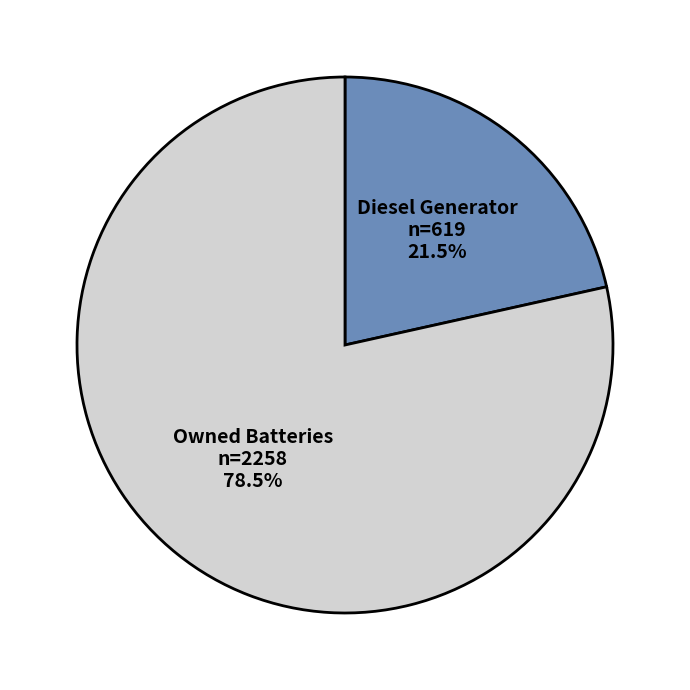

Combined, what portion of the pie is Diesel Generator and Owned Batteries?

100.0%